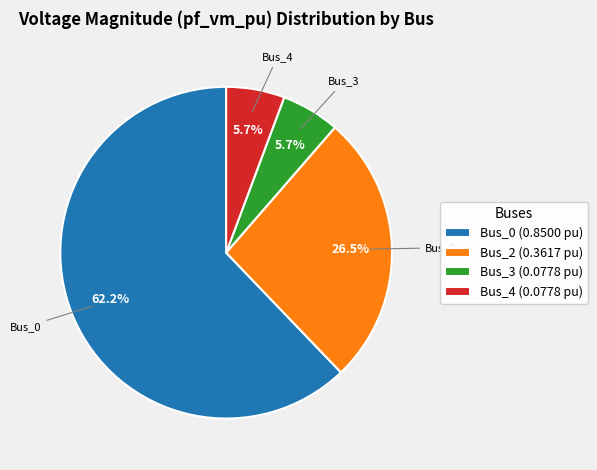

What is the largest slice in the pie chart?

Bus_0